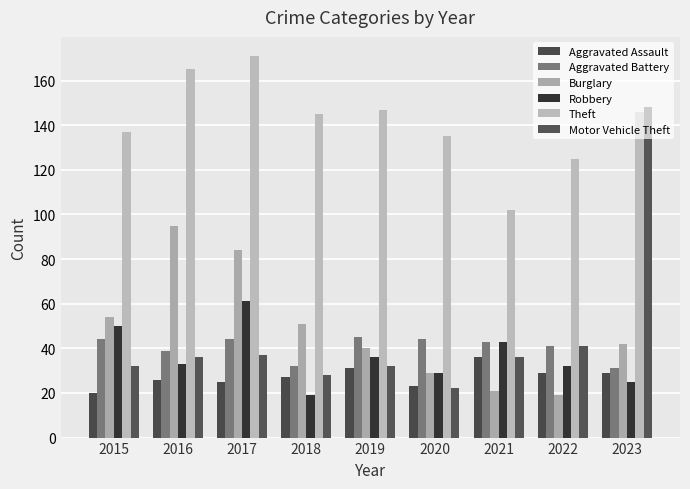

How many groups of bars are there?

9